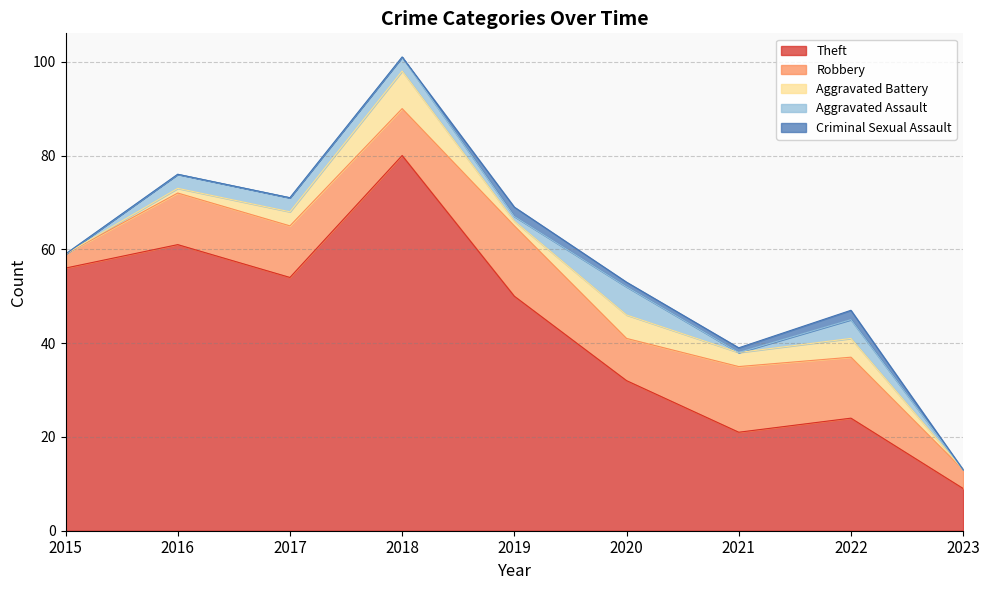

At which label is Aggravated Assault closest to 3?

2016